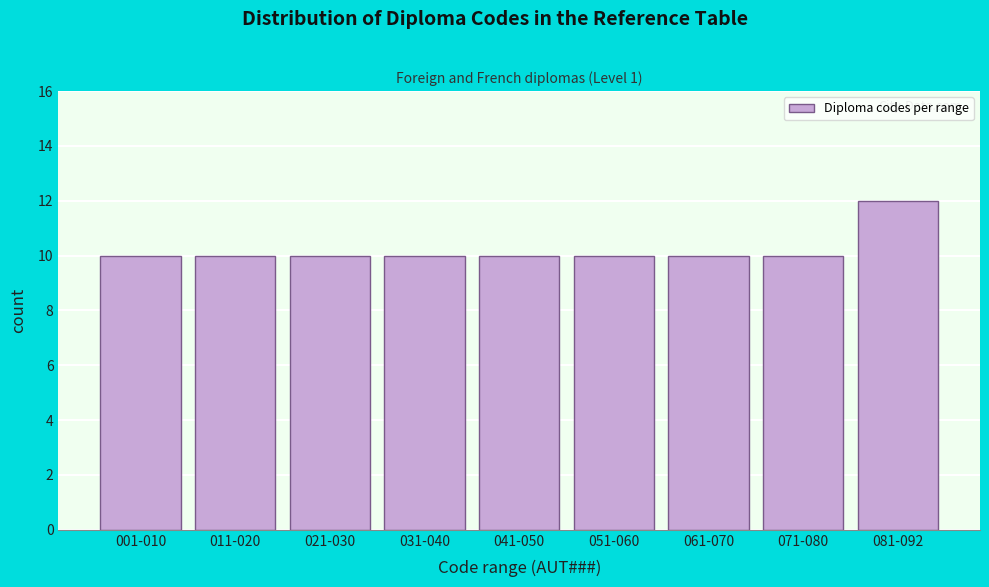

Reading left to right, list all the values displayed in this chart.

10	10	10	10	10	10	10	10	12